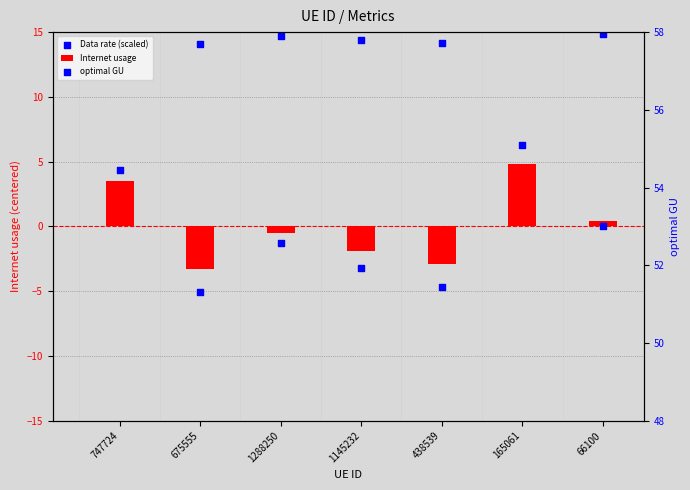

What are all the series names shown in the legend?

Internet usage, Data rate (scaled), optimal GU